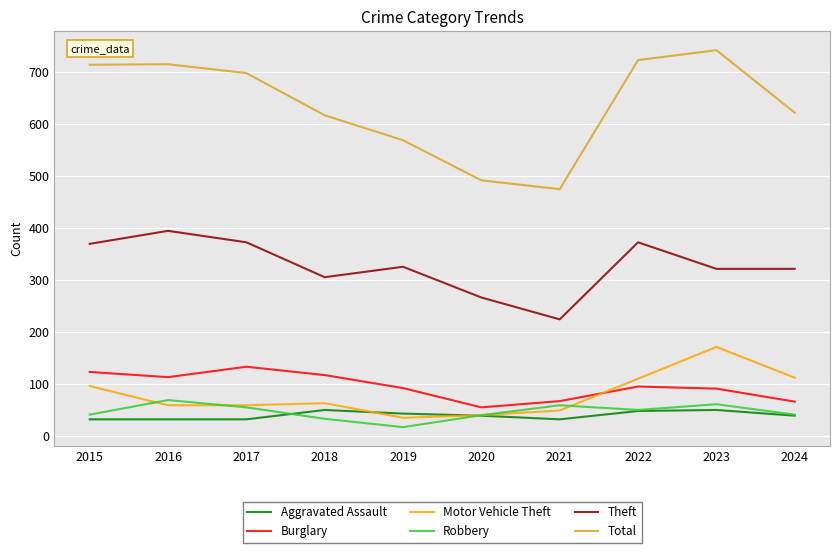

What value does the Motor Vehicle Theft series have at 2021?

49